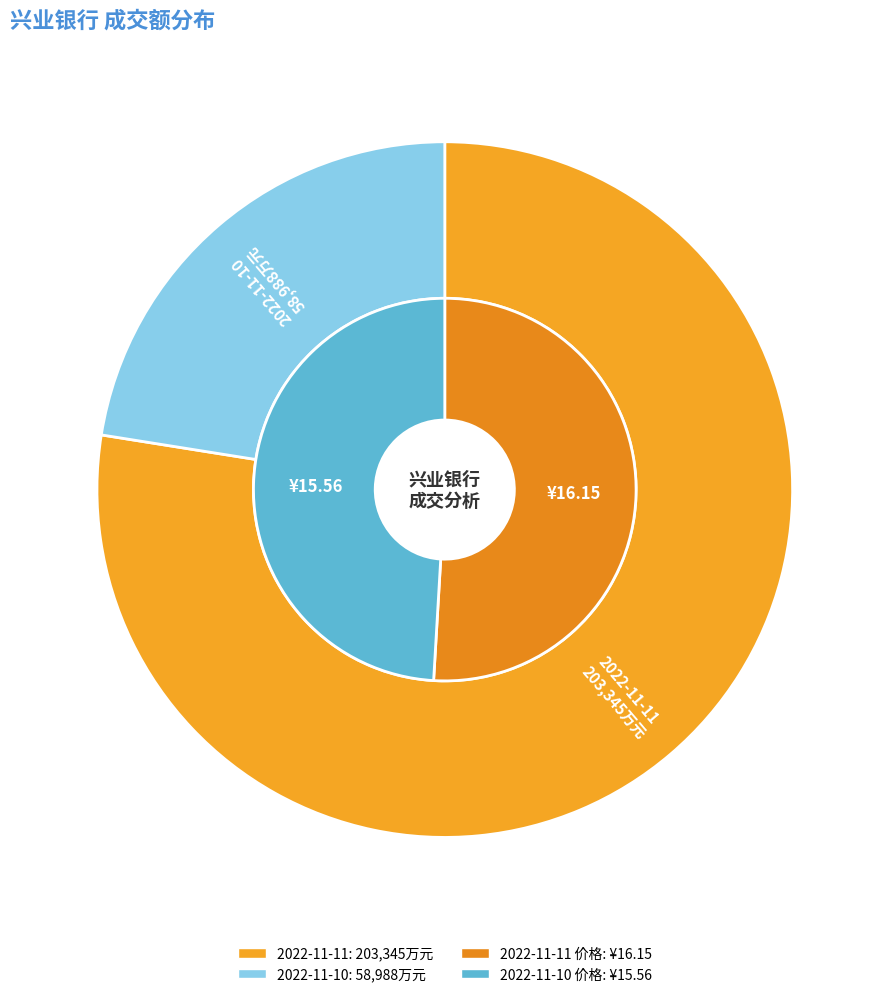

Between 2022-11-11 and 2022-11-10, which is larger?

2022-11-11